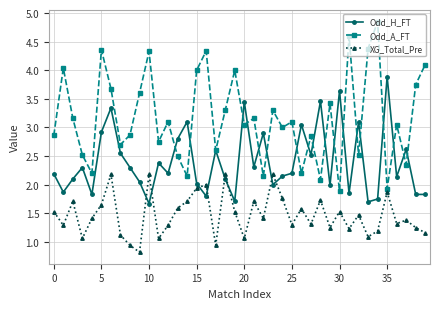

What is the minimum value for Odd_H_FT?

1.7